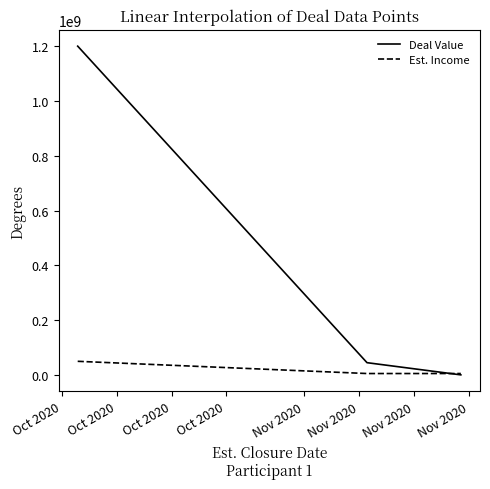

Rank the series by their maximum value, from lowest to highest.

Est. Income, Deal Value